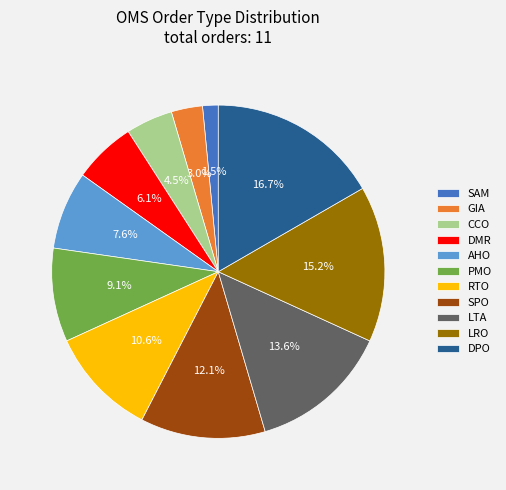

How many segments does this pie chart have?

11